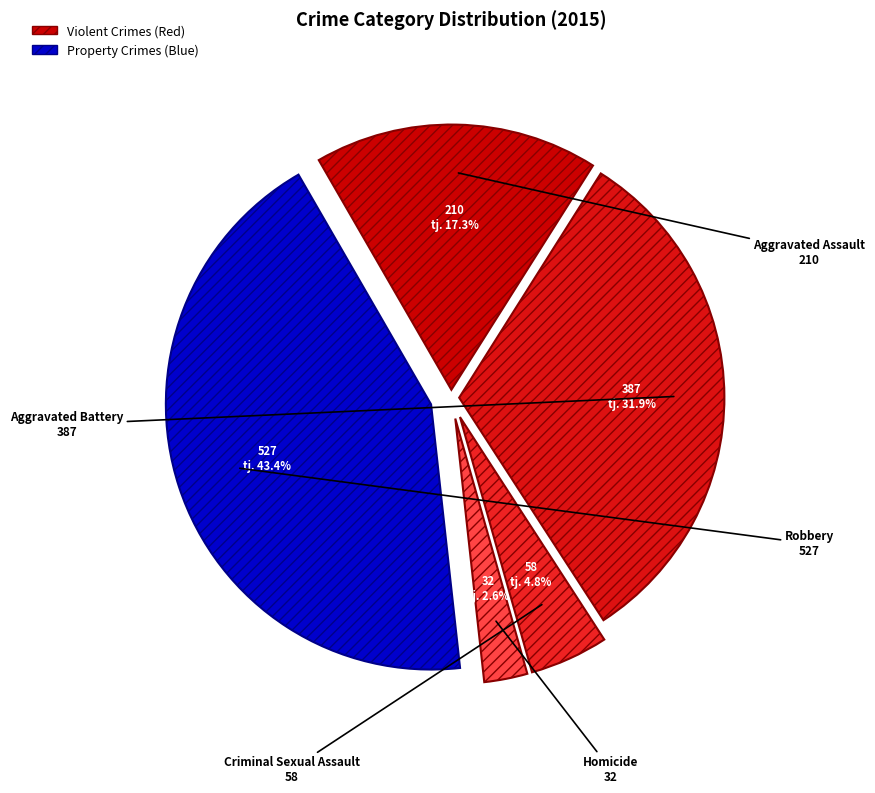

How many segments does this pie chart have?

5